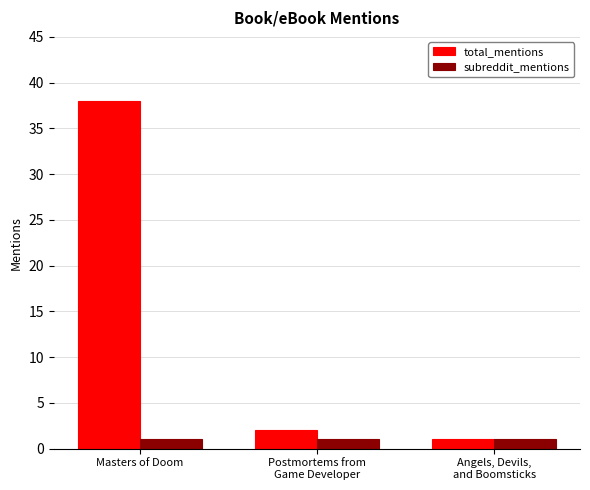

Between Masters of Doom and Angels, Devils,
and Boomsticks, which series saw the biggest shift?

total_mentions